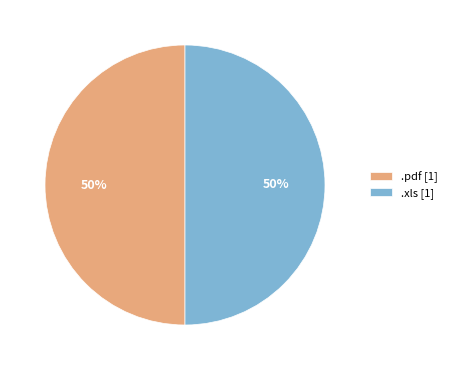

To the nearest percent, what portion does .pdf represent?

50%